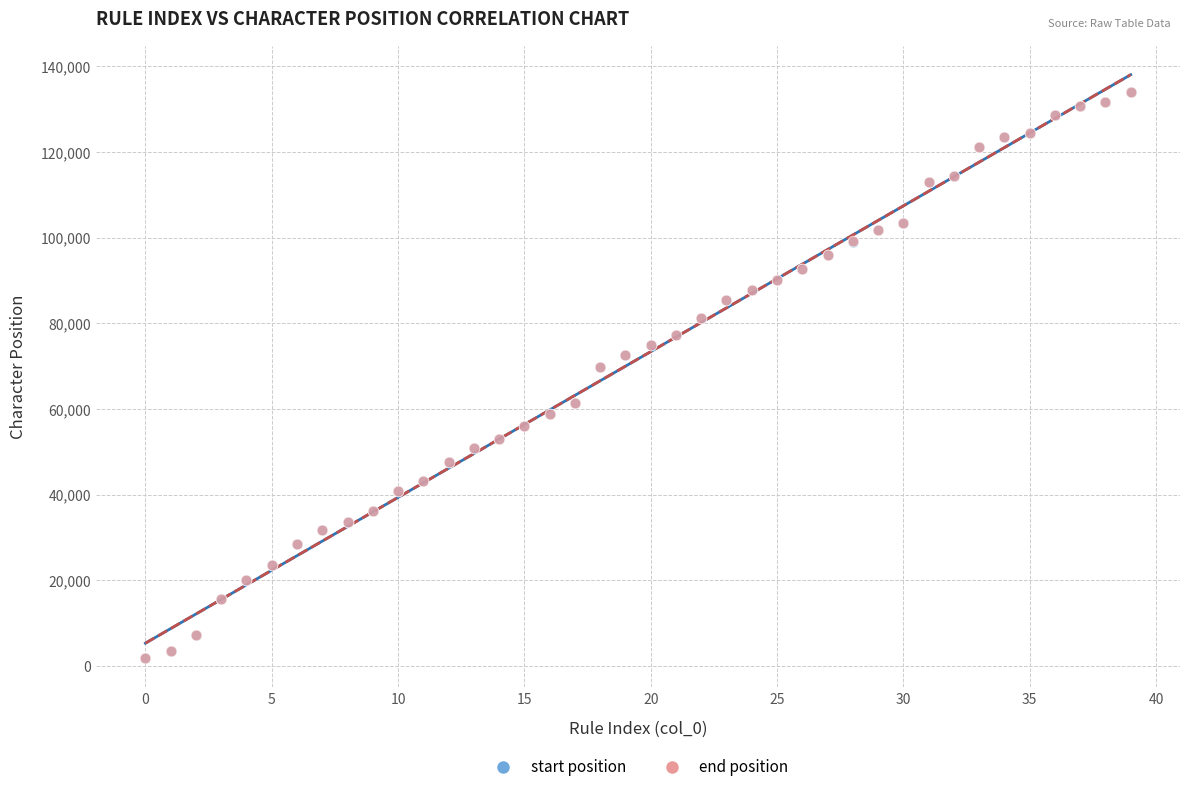

What are all the series names shown in the legend?

start position, end position